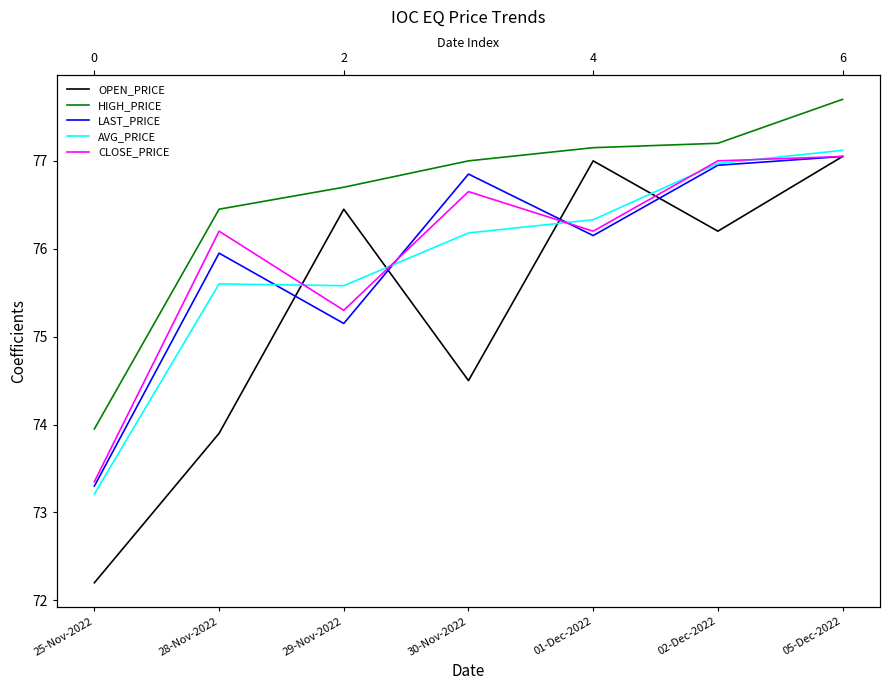

Between 29-Nov-2022 and 01-Dec-2022, which series saw the biggest shift?

LAST_PRICE